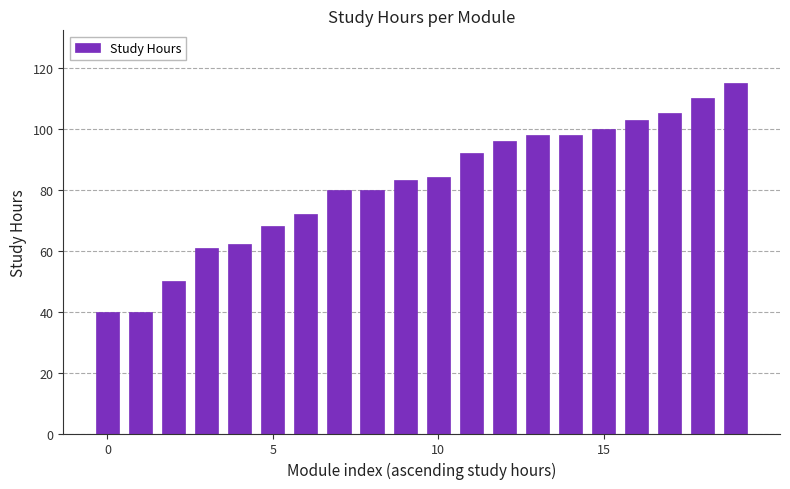

Are the bars horizontal?

No